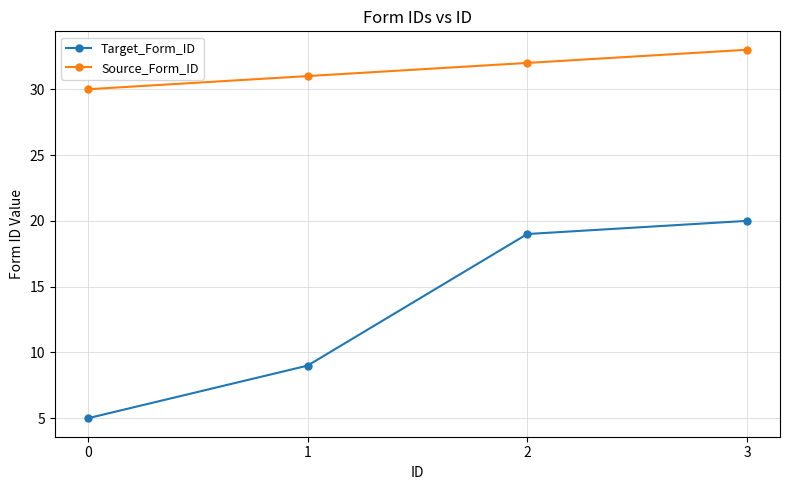

Reading left to right, what are all the values shown in this chart?

Target_Form_ID: 5	9	19	20
Source_Form_ID: 30	31	32	33